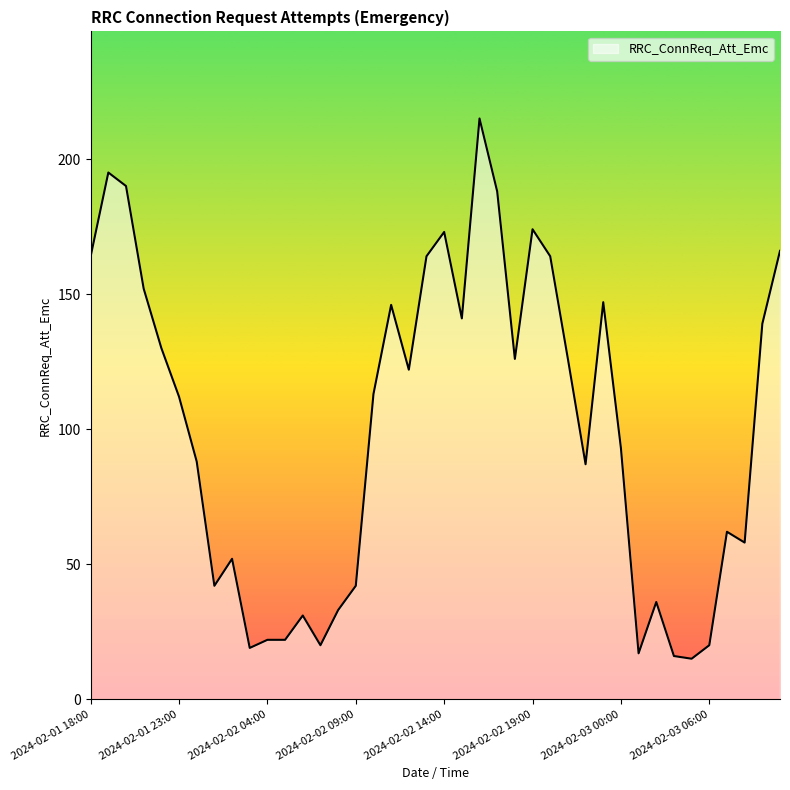

What is the maximum value shown in the chart?

215